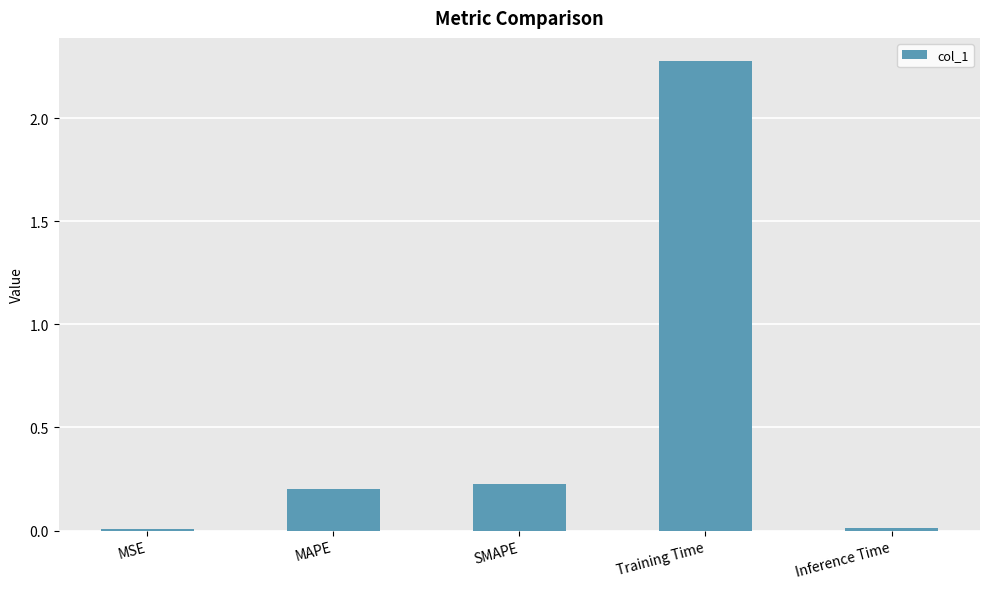

What position from the left is SMAPE?

3